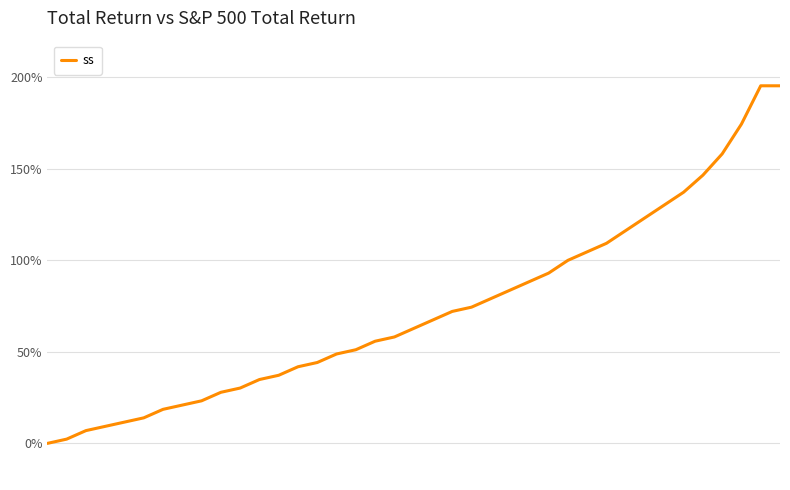

What is the greatest value displayed?

195.3